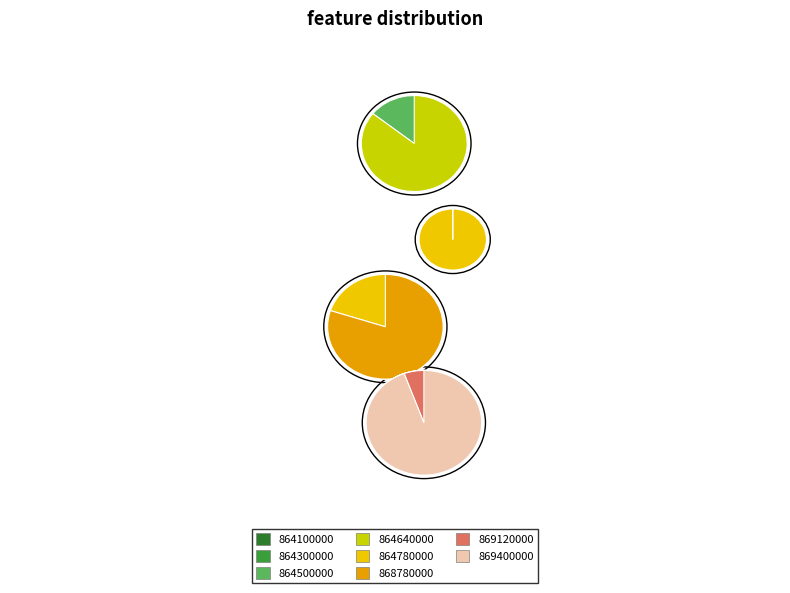

Is 864500000 the majority of the pie?

No